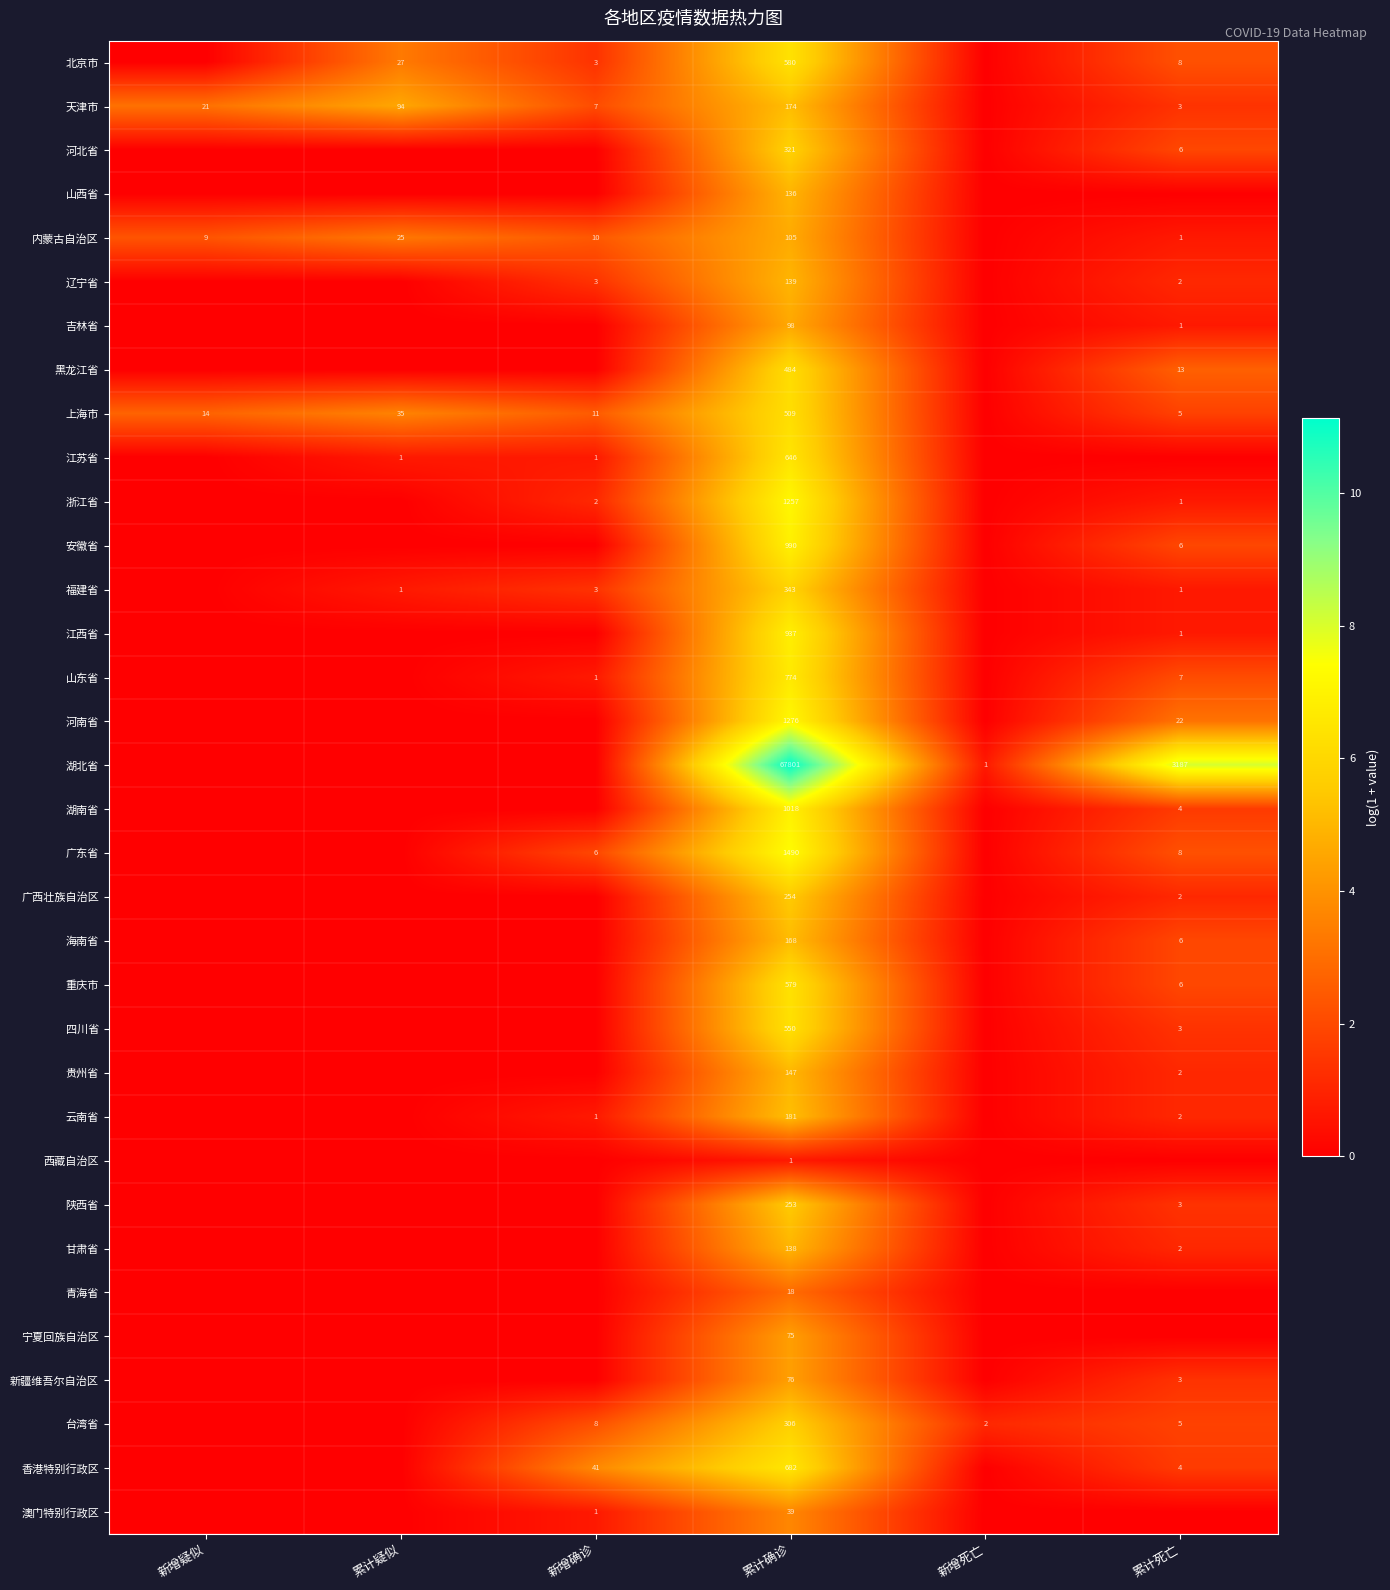

Is it true that 台湾省 equals 2 at 新增死亡?

True